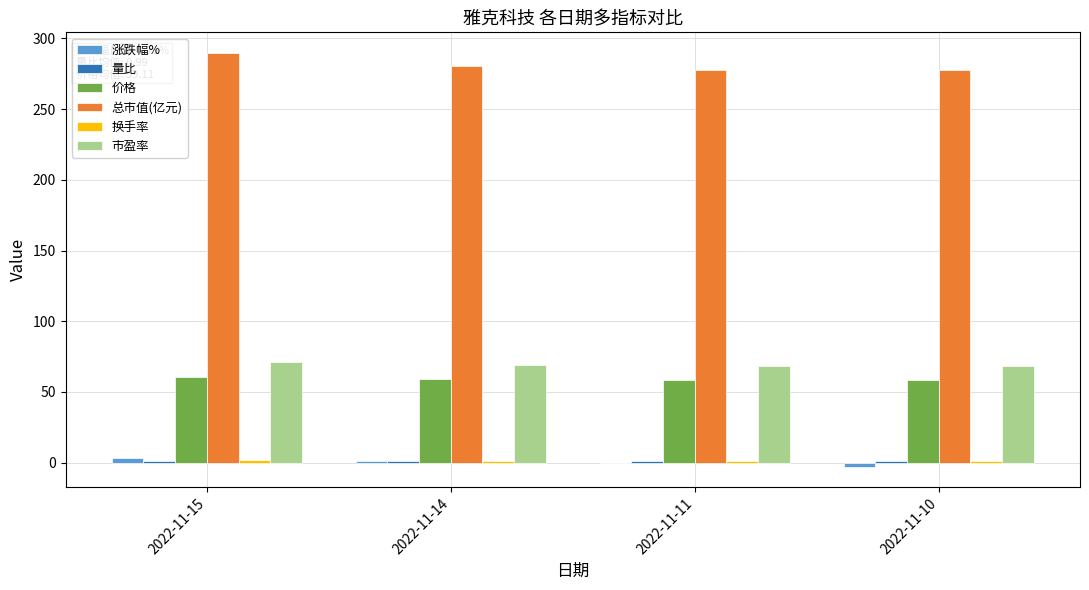

Count the number of data series in this chart.

6